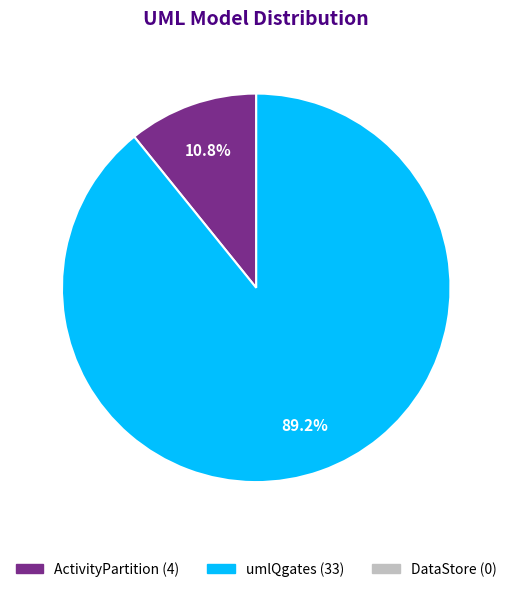

Count the number of slices in the pie.

2